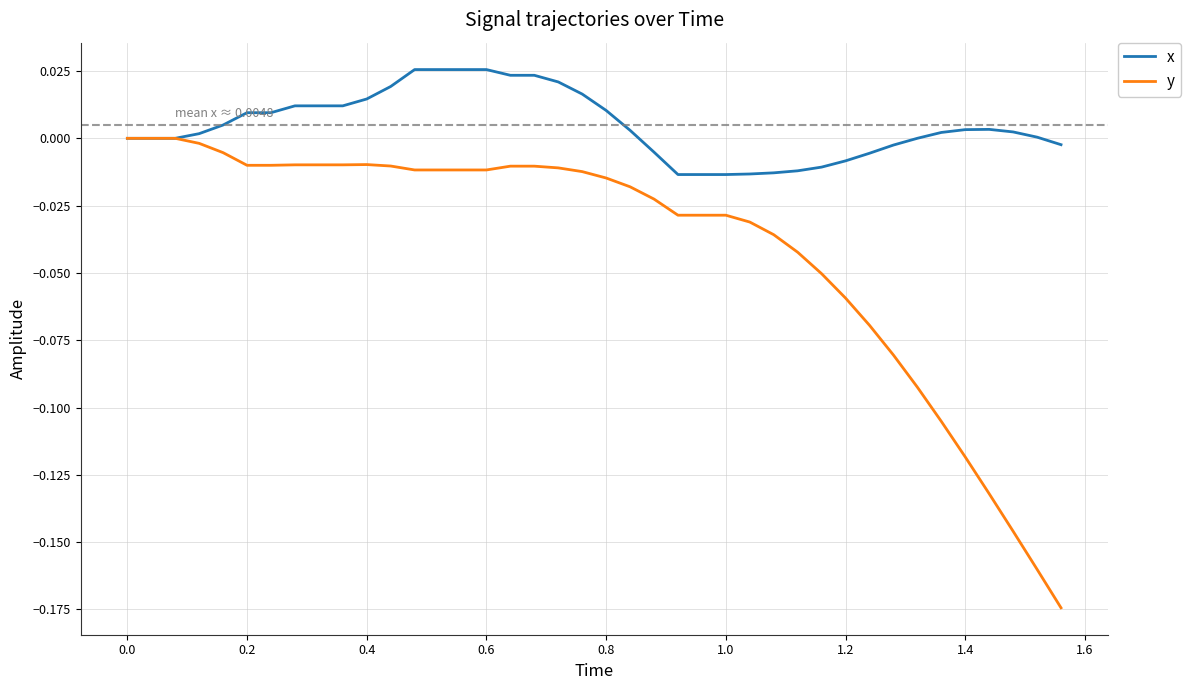

Which series has the largest range (max minus min)?

y